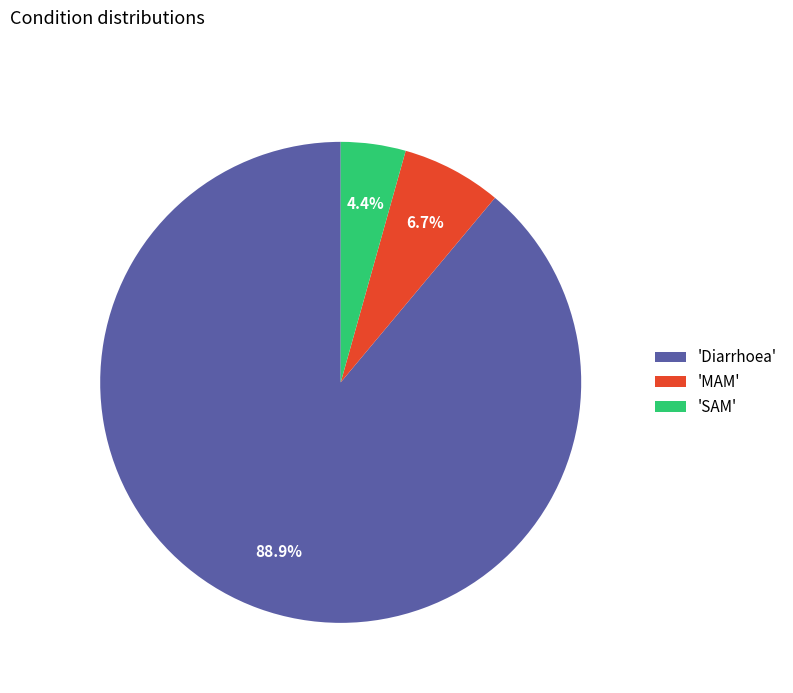

Which has a higher value, 'Diarrhoea' or 'MAM'?

'Diarrhoea'